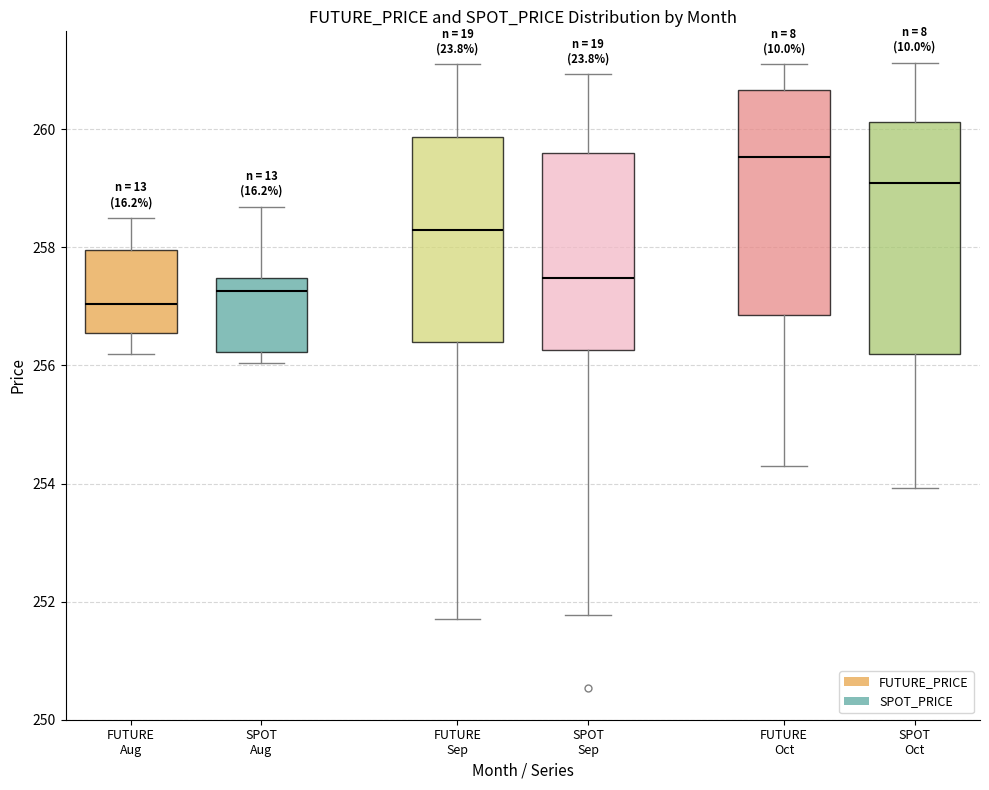

Which box has the highest median line?

FUTURE Oct